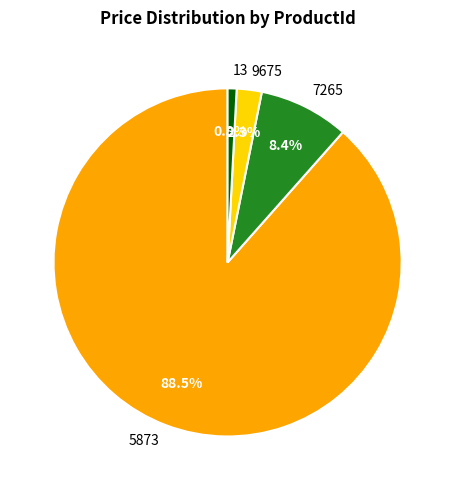

To the nearest percent, what is the difference between the largest and smallest slice percentages?

88%